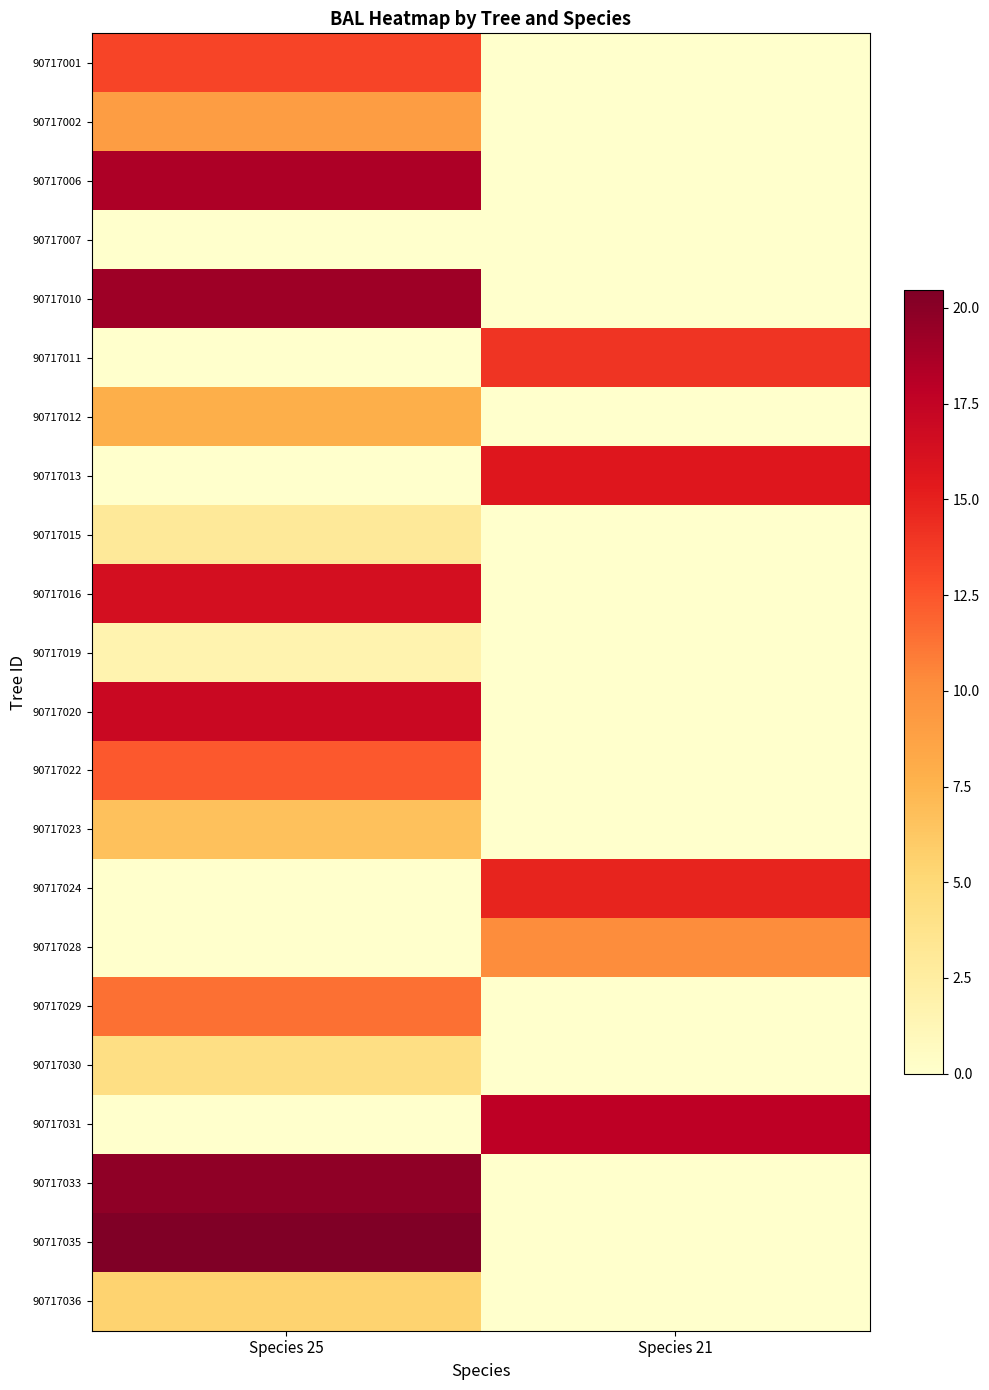

Which series has the largest total across all categories?

90717035